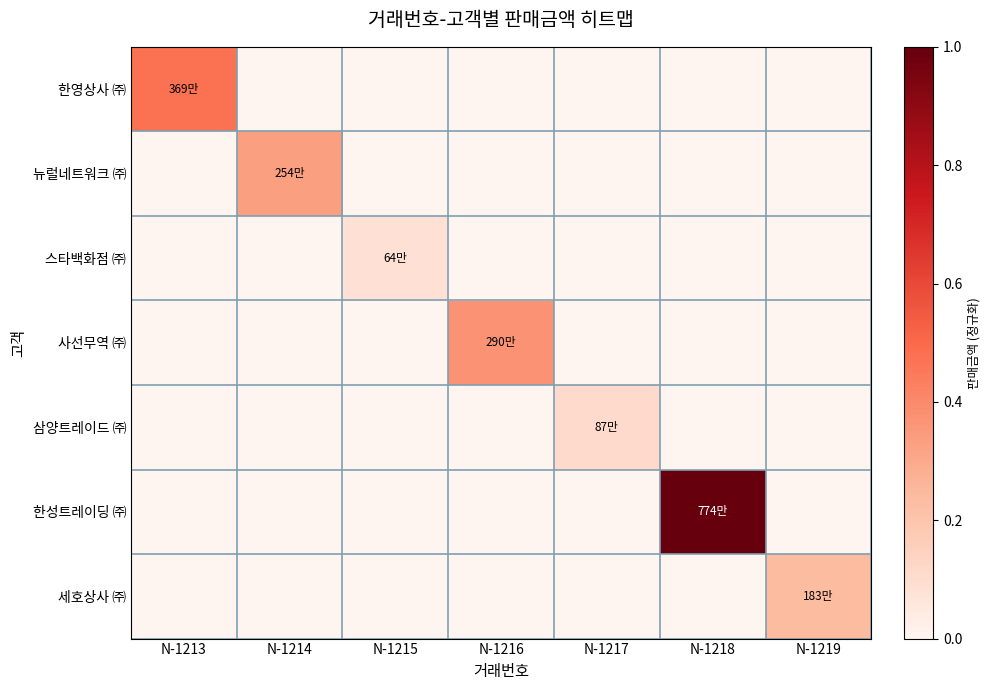

At N-1215, list the series in order from largest to smallest.

스타백화점 ㈜, 한영상사 ㈜, 뉴럴네트워크 ㈜, 사선무역 ㈜, 삼양트레이드 ㈜, 한성트레이딩 ㈜, 세호상사 ㈜